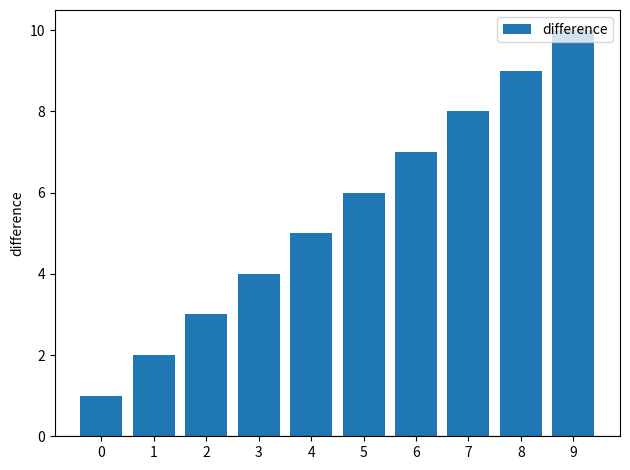

The value at 0 is 1. True or false?

True